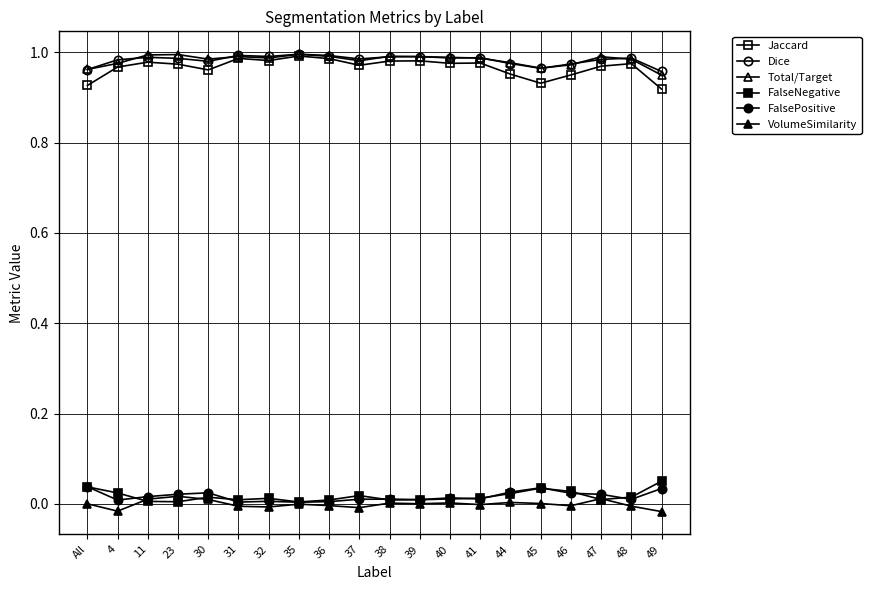

Which series has the largest total across all categories?

Dice